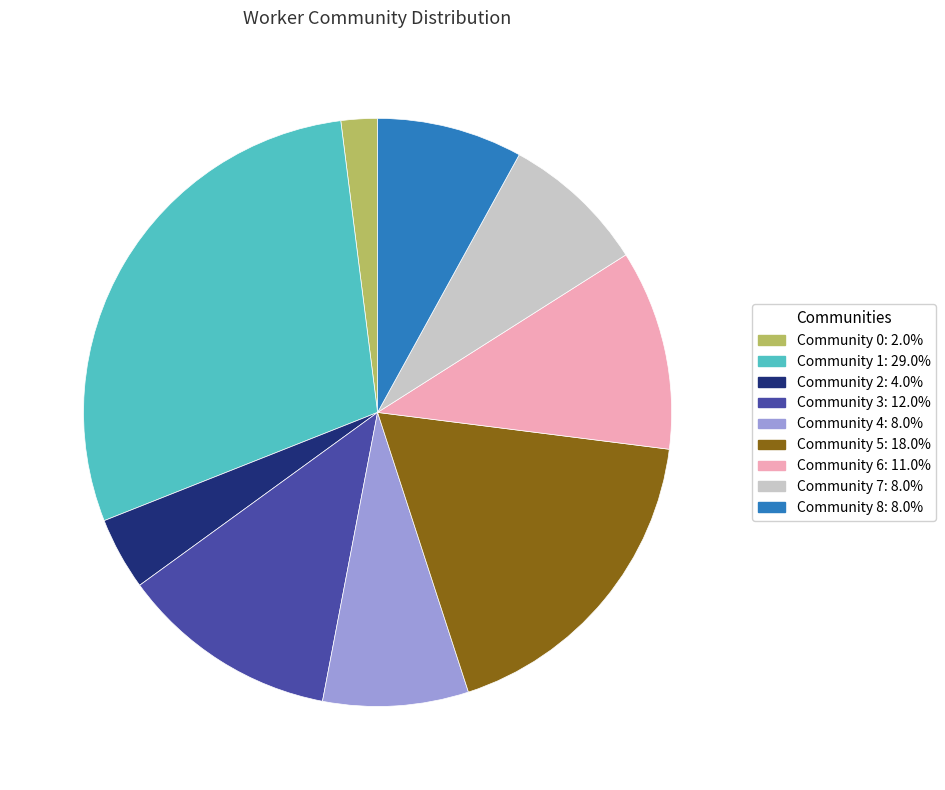

How many segments does this pie chart have?

9